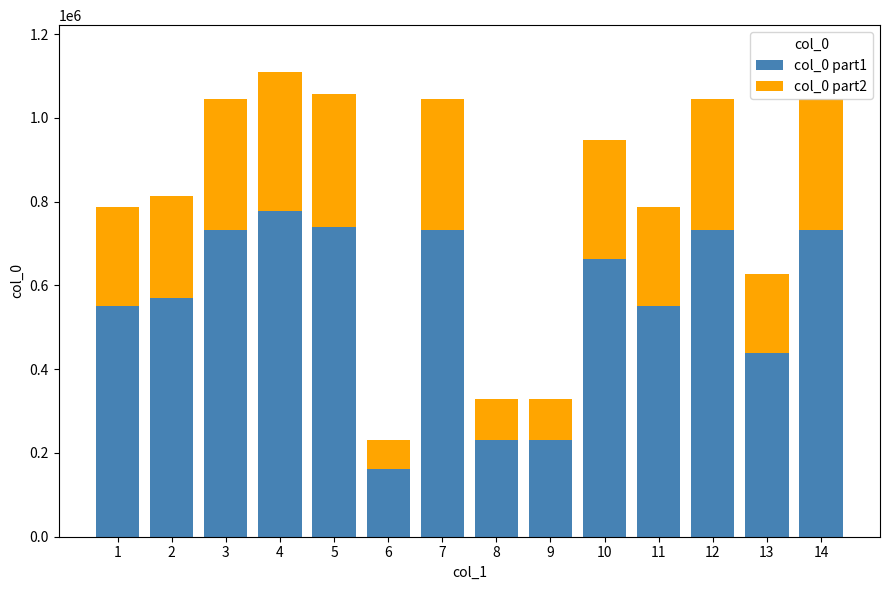

What is the lowest value of the col_0 part1 series?

161671